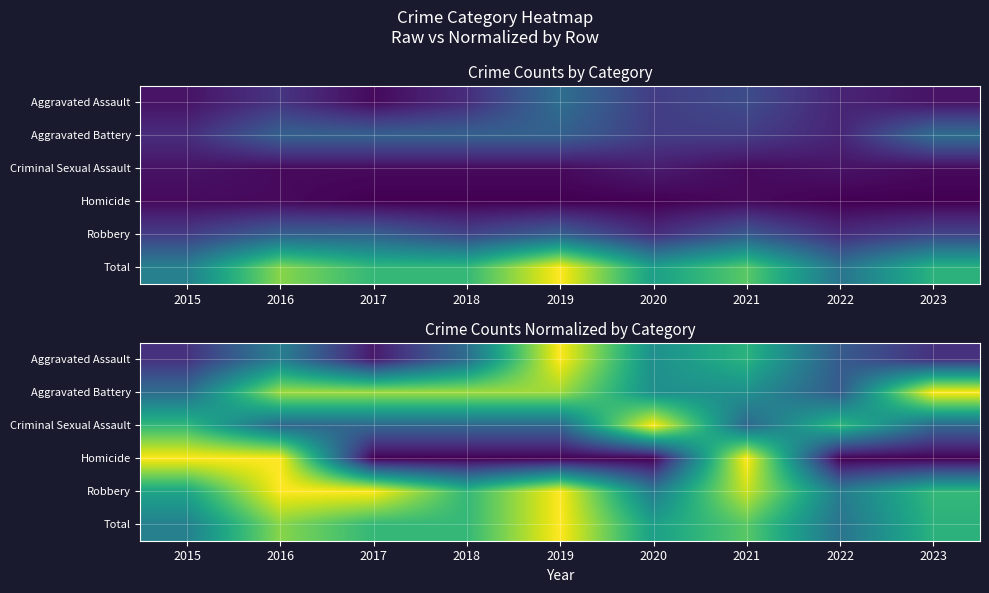

What is the difference between the maximum and minimum values in the Robbery series?

0.6